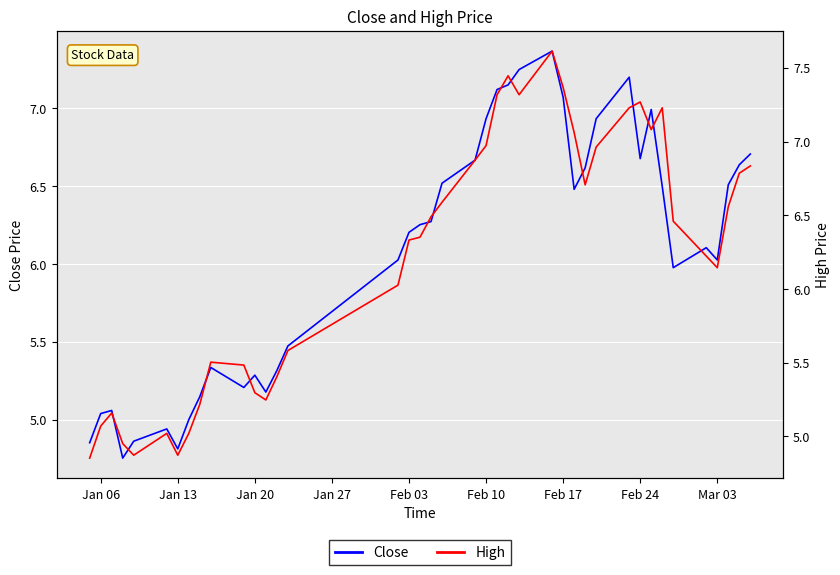

What is the value of the High point at the 34th from the left?

7.2